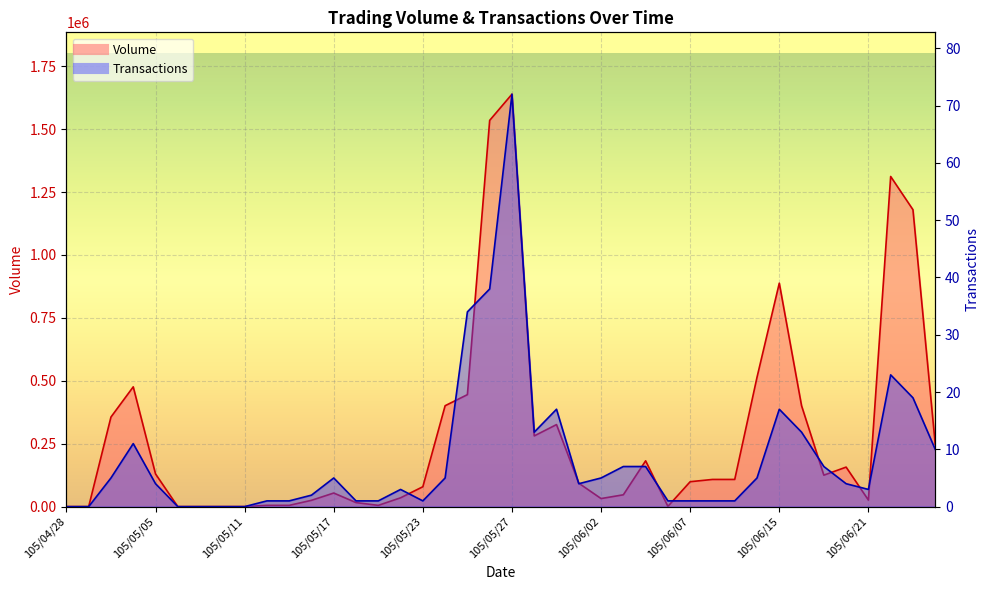

What is the total value across all series at 105/05/05?

130004